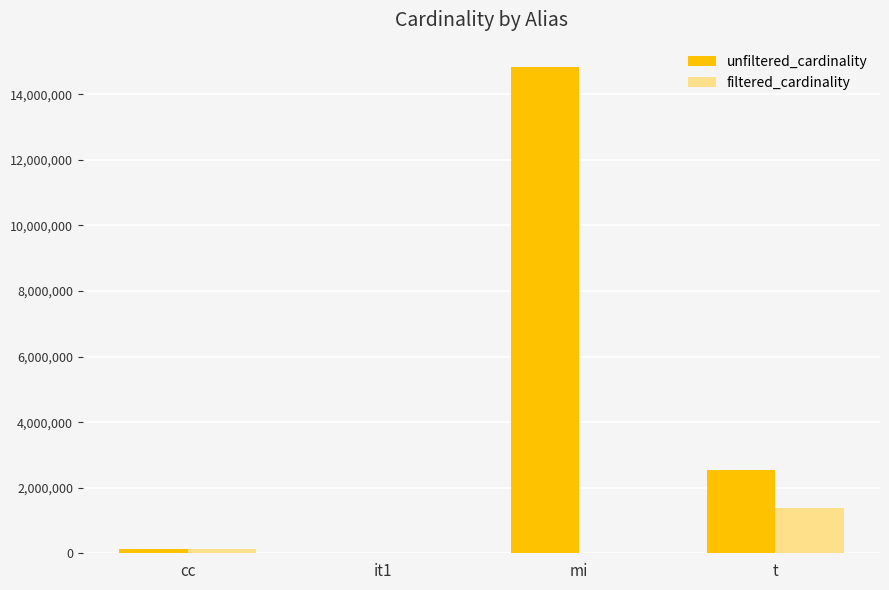

Which category has the highest value in the unfiltered_cardinality series?

mi